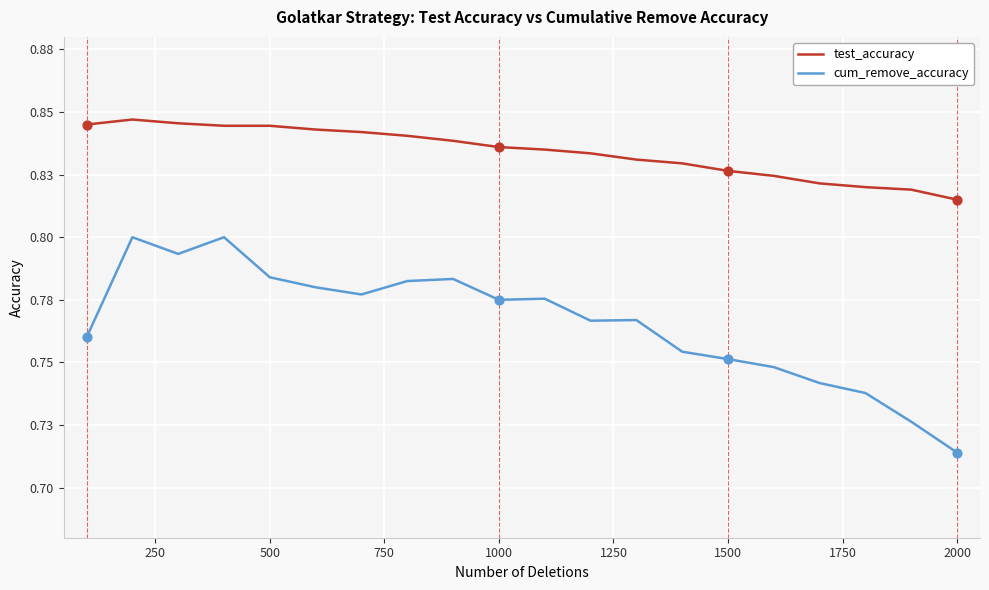

At how many categories does at least one series exceed 0?

20